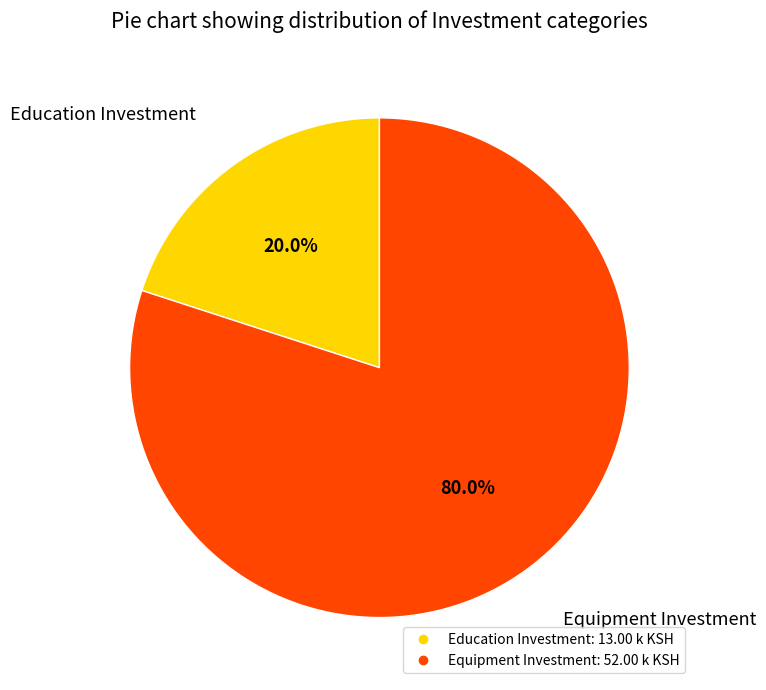

Which category has the biggest portion of the pie?

Equipment Investment